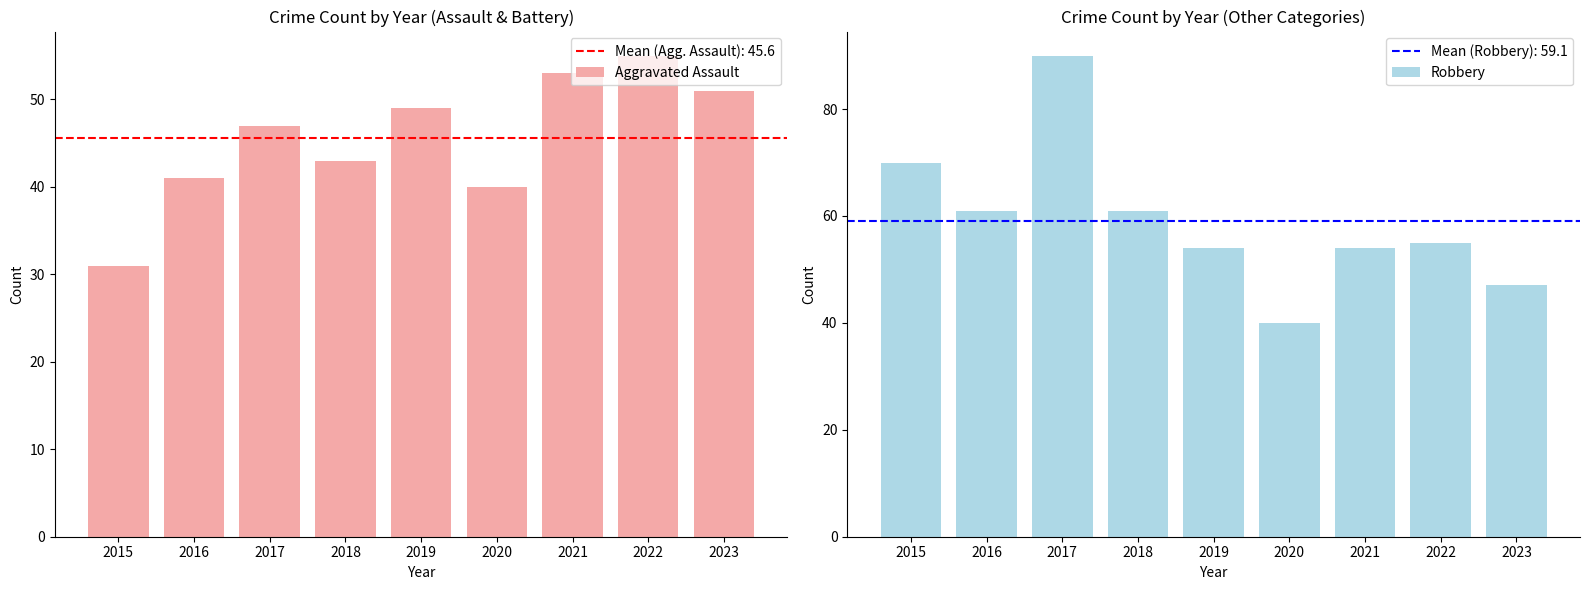

Which series has the largest total across all categories?

Robbery